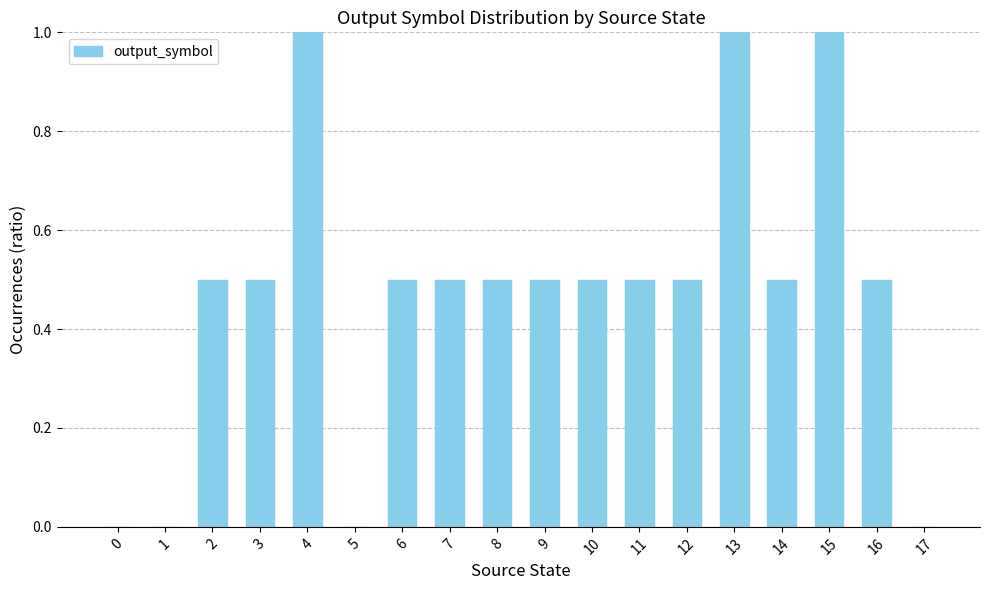

Is it true that the value at 2 is 0.2?

False